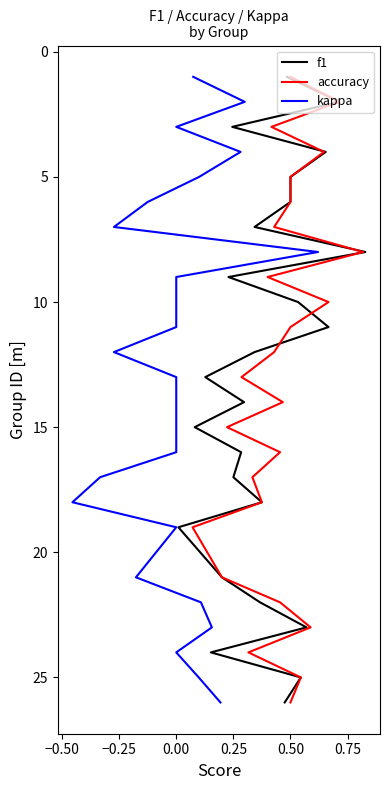

Is the value of kappa at 0.50 greater than the value of f1 at 22?

No